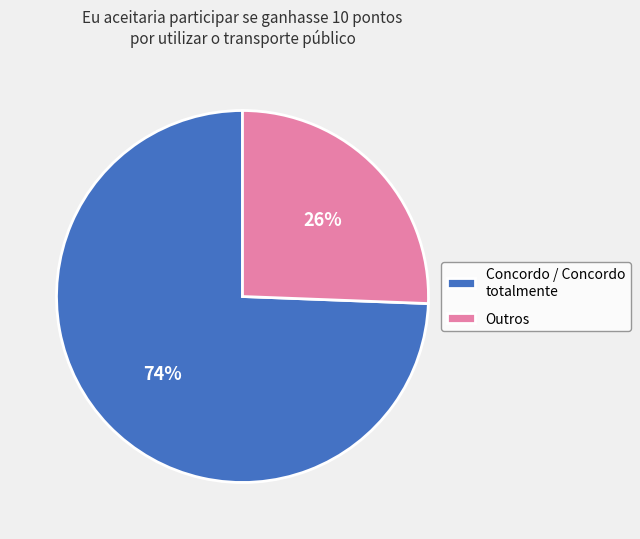

Is the sum of Concordo / Concordo totalmente and Outros greater than half?

Yes